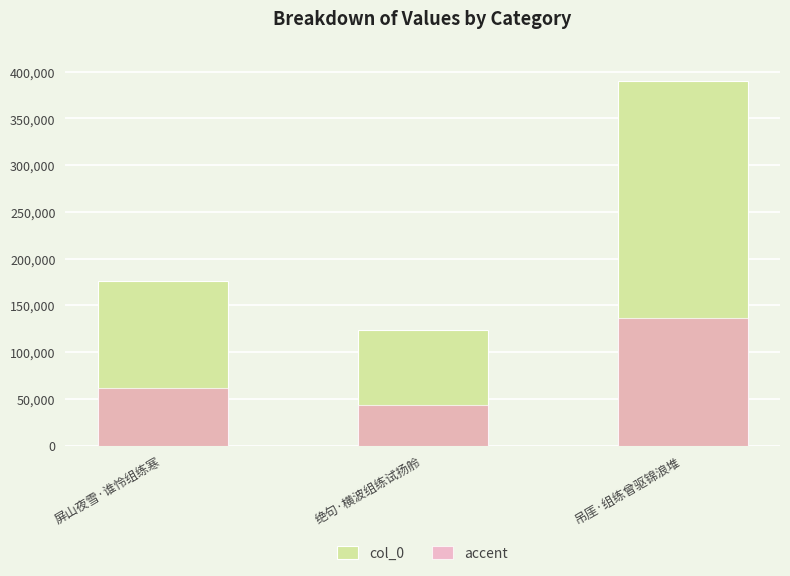

What is the label of the 2nd bar from the left?

绝句·横波组练试扬舲